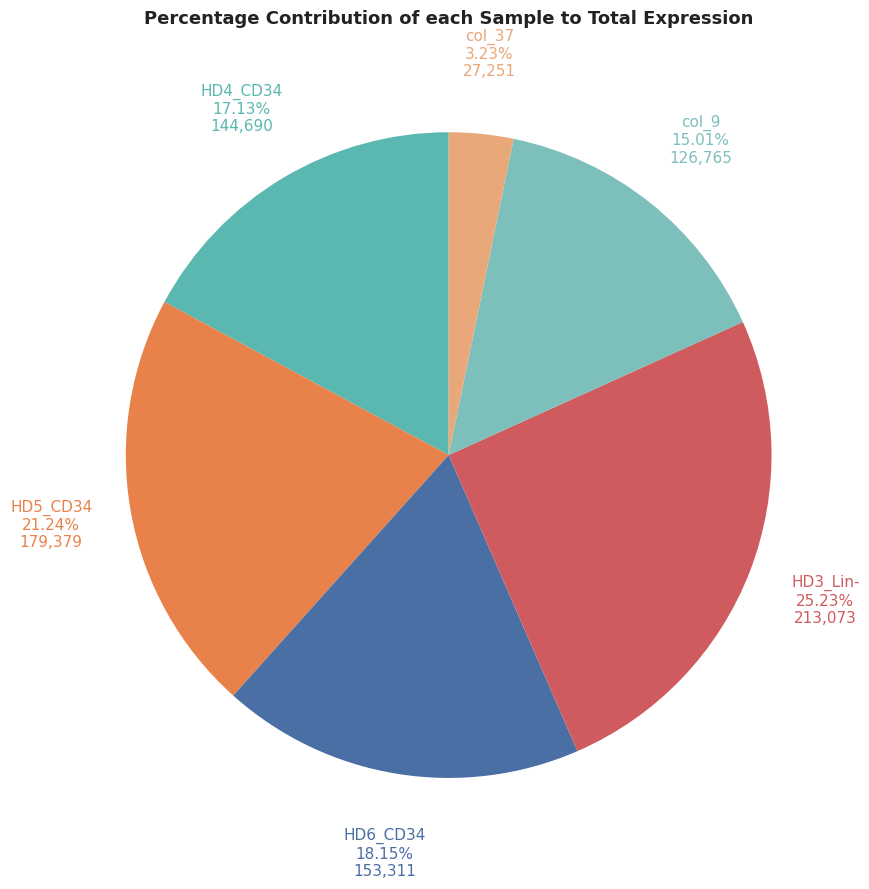

What is the ratio of the value at HD6_CD34 to the value at col_9?

1.2